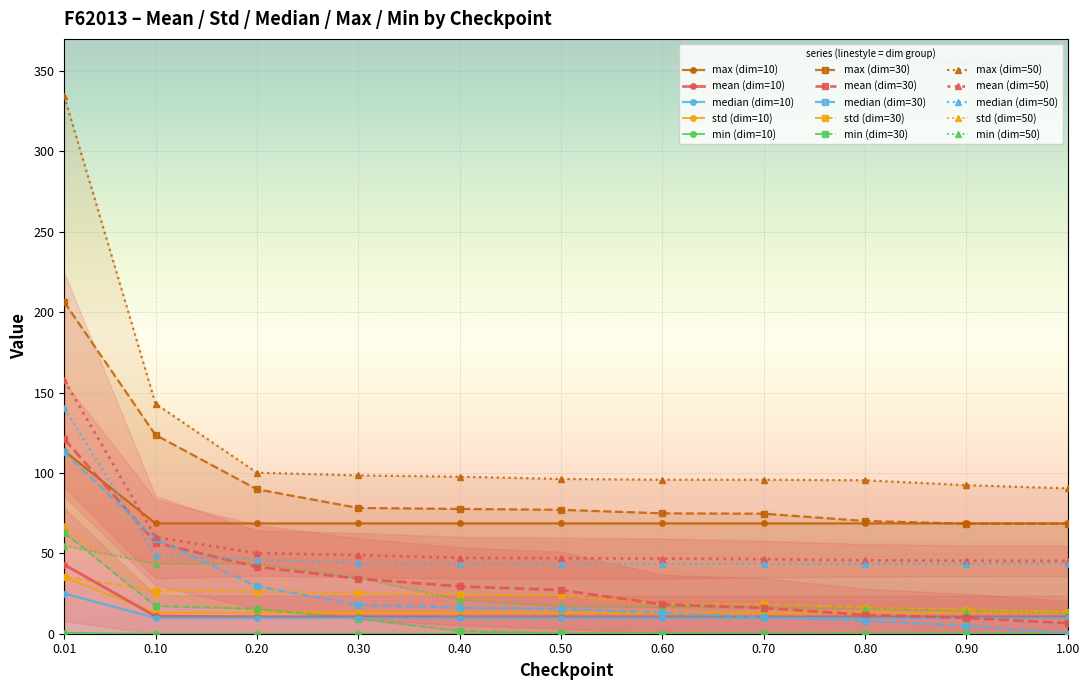

At which category does mean reach its first local peak?

11